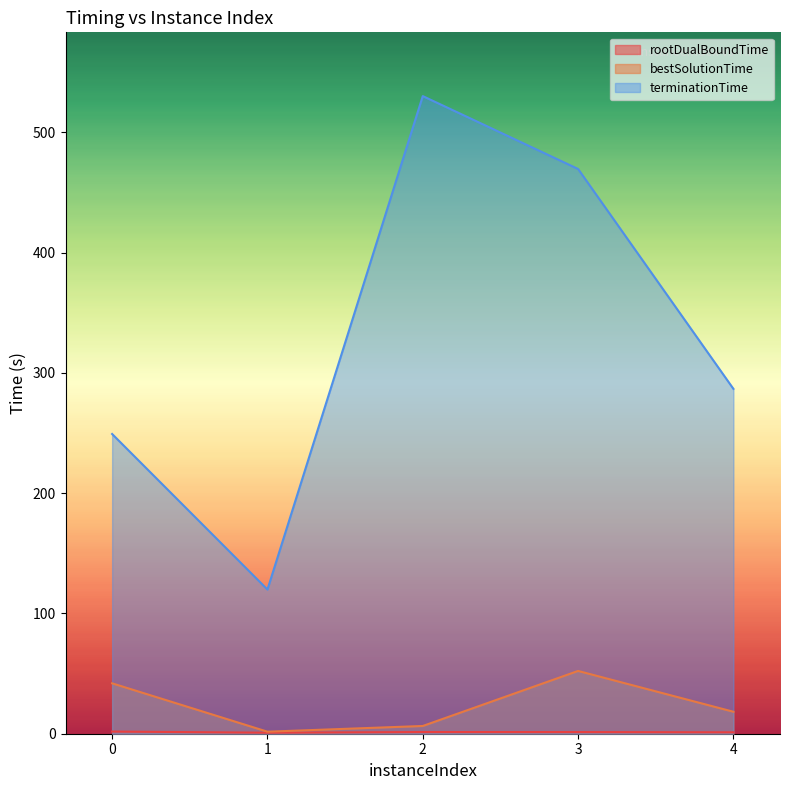

The rootDualBoundTime series shows 1.8 at 0. True or false?

True